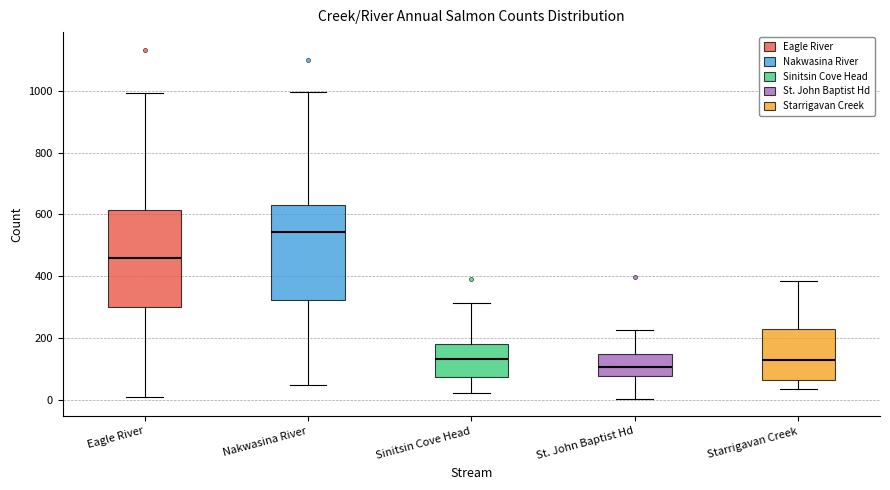

Reading left to right, transcribe this box plot: for each box, give where its median line is, the range the box spans, and where its two whiskers end, as read against the y-axis. The values are not printed on the chart, so give them approximately, as read against the axis.

Eagle River: median 460, box 300 to 620, whiskers 20 to 1000
Nakwasina River: median 540, box 320 to 640, whiskers 40 to 1000
Sinitsin Cove Head: median 140, box 80 to 180, whiskers 20 to 320
St. John Baptist Hd: median 100, box 80 to 140, whiskers 0 to 220
Starrigavan Creek: median 120, box 60 to 220, whiskers 40 to 380